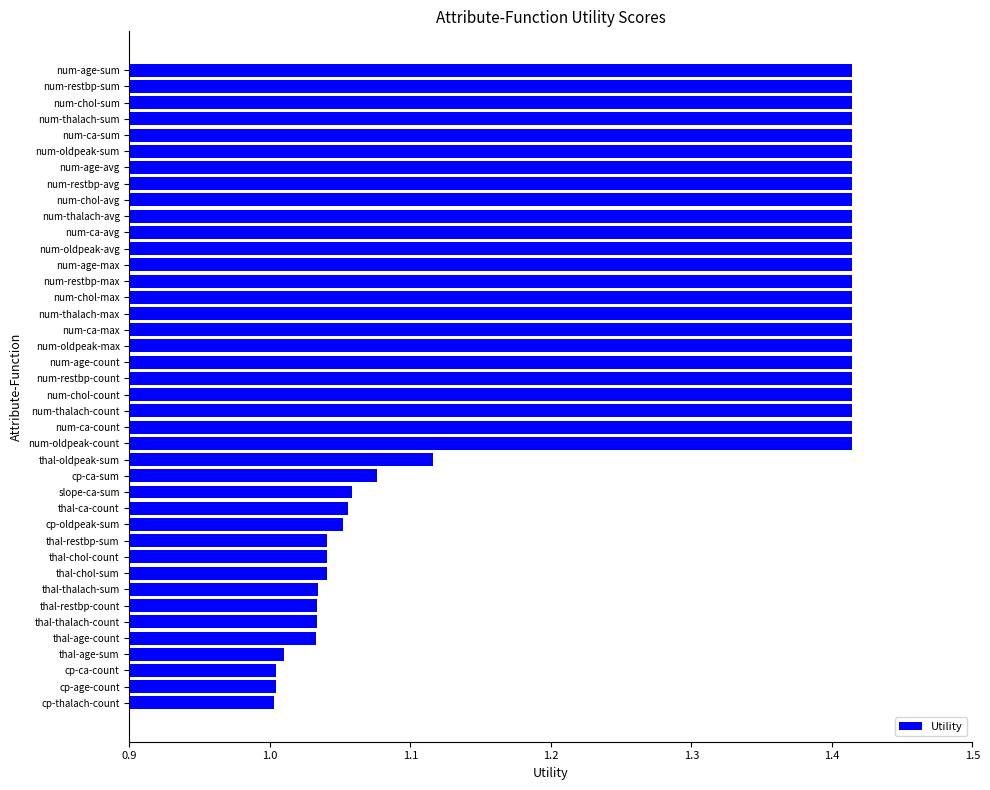

Count the number of data series in this chart.

1